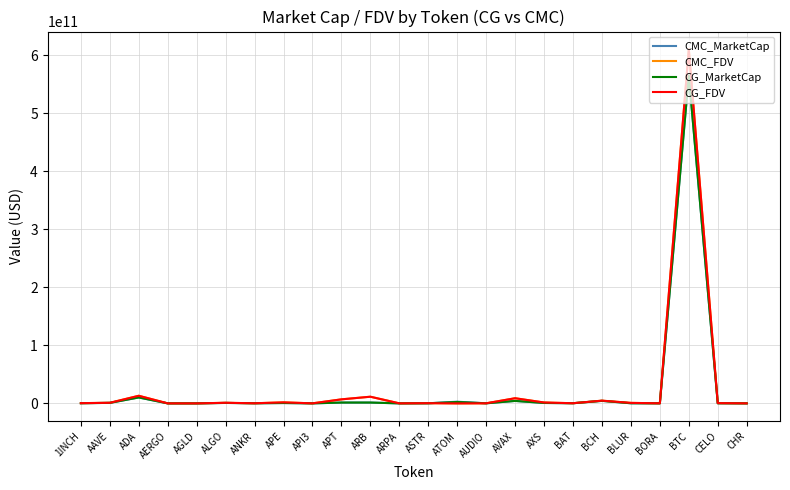

Which series changed the most between BAT and BTC?

CMC_FDV